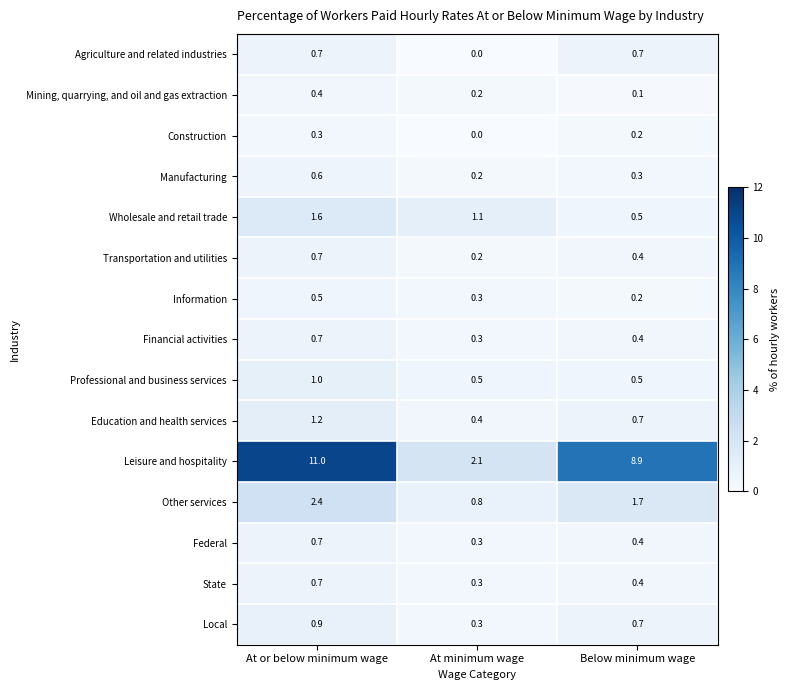

What is the total value across all series at At or below minimum wage?

23.4